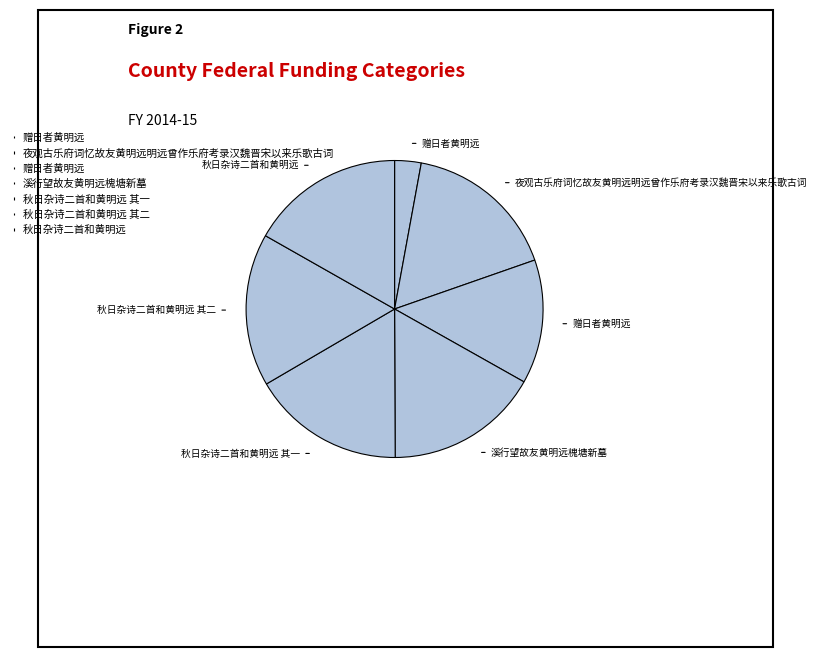

Rank the categories by value from highest to lowest.

秋日杂诗二首和黄明远, 溪行望故友黄明远槐塘新墓, 夜观古乐府词忆故友黄明远明远曾作乐府考录汉魏晋宋以来乐歌古词, 秋日杂诗二首和黄明远 其二, 秋日杂诗二首和黄明远 其一, 赠日者黄明远, 赠日者黄明远